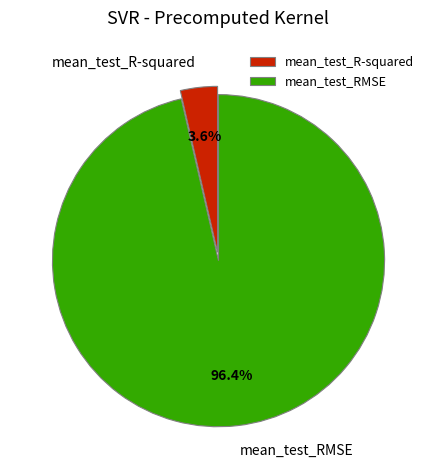

Which category has the smallest portion of the pie?

mean_test_R-squared